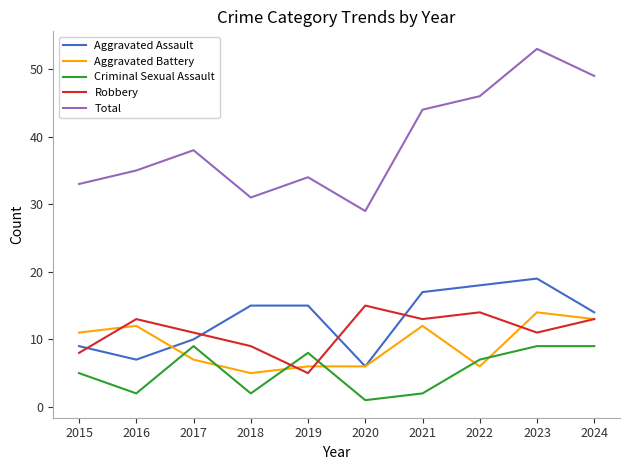

After their last crossing, which series has the higher values: Criminal Sexual Assault or Robbery?

Robbery